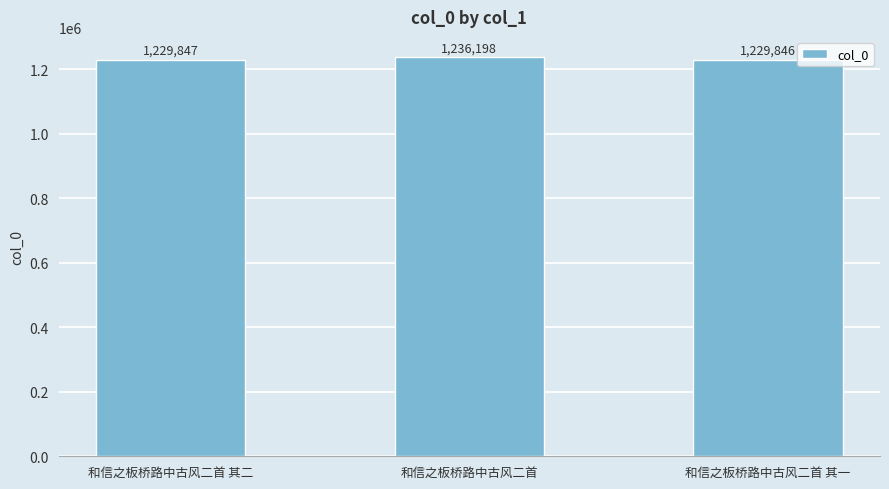

Which label corresponds to the smallest value in the chart?

和信之板桥路中古风二首 其一